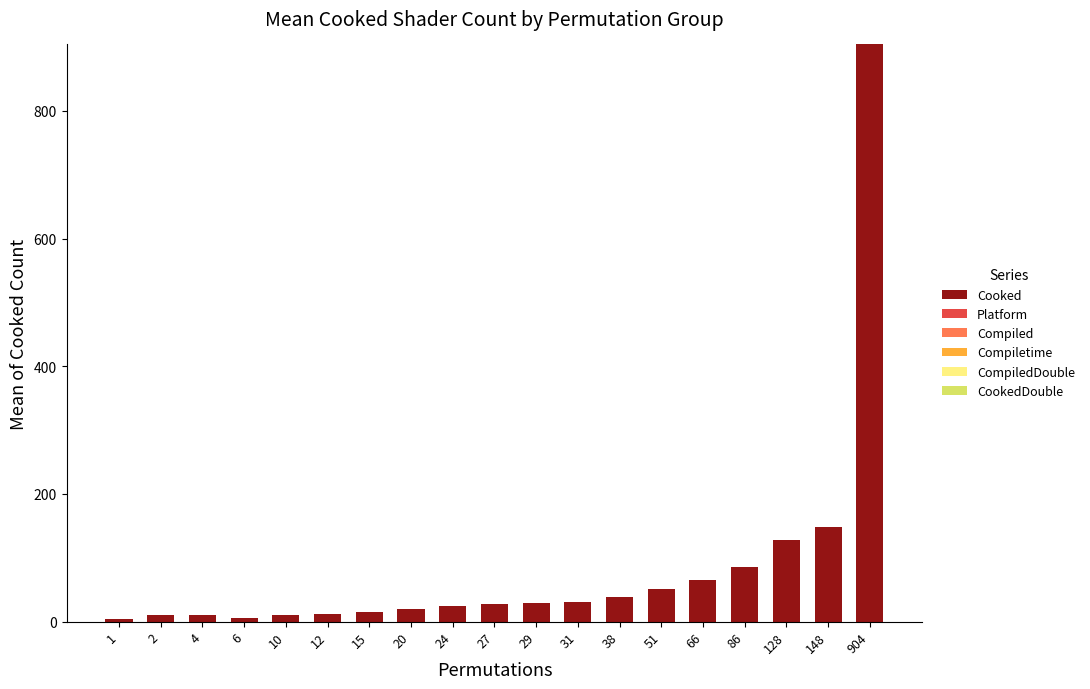

Are the bars grouped side by side (vs. stacked)?

No